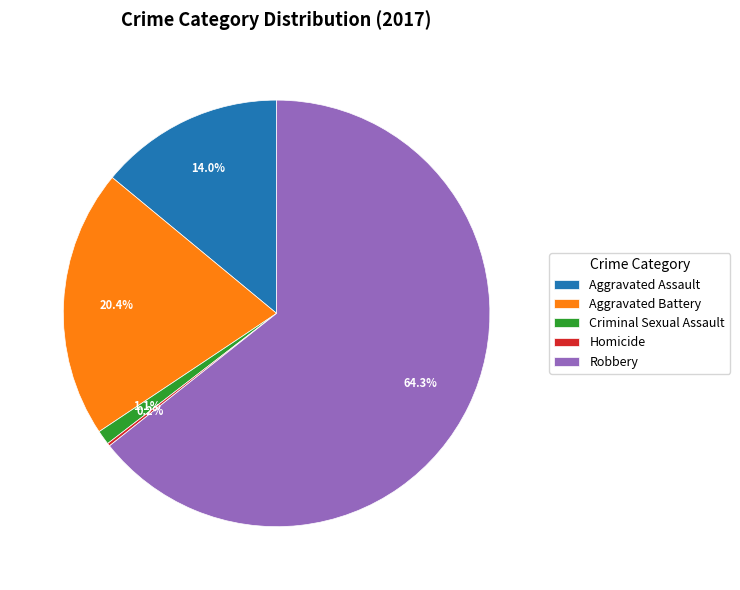

Which slice is the largest?

Robbery